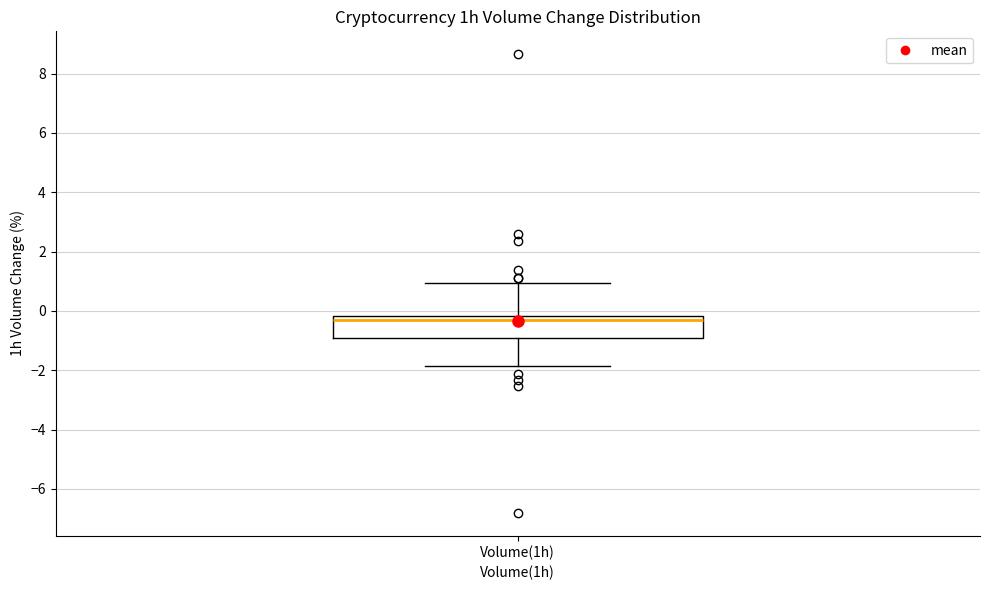

Where is the upper edge of the box for Volume(1h) on the y-axis? The values are not printed on the chart, so give them approximately, as read against the axis.

-0.2